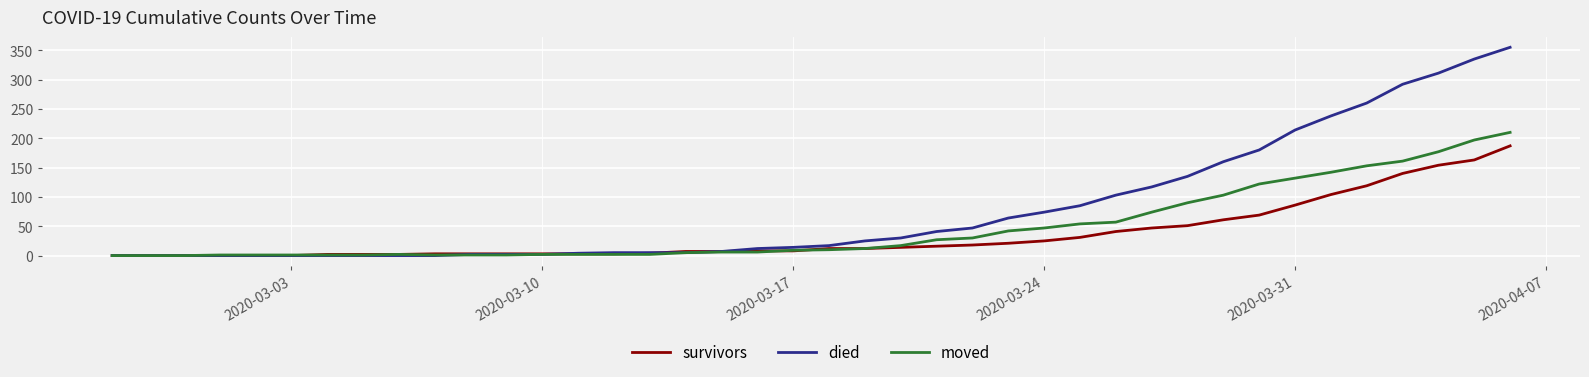

Rank the series by their average value, from highest to lowest.

died, moved, survivors